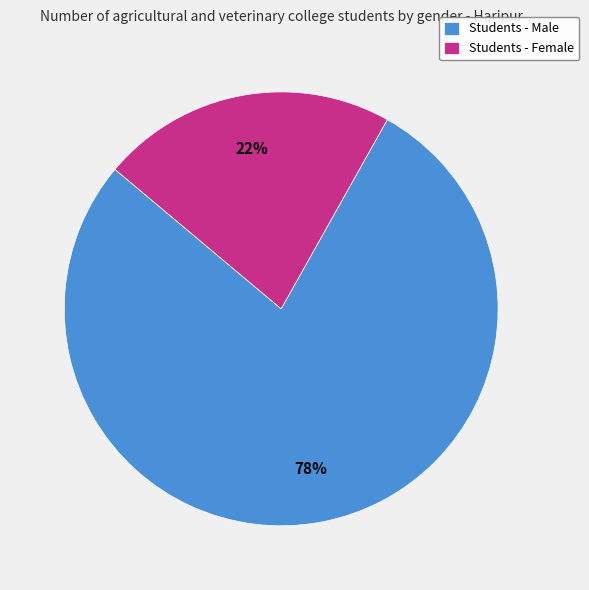

Is it true that Students - Male is 78% of the pie?

True